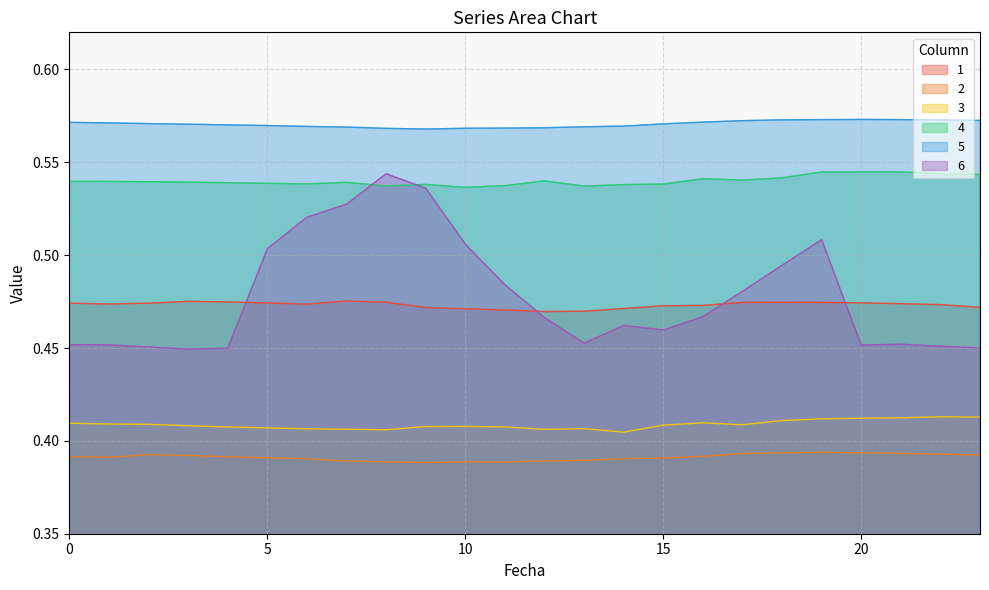

What are all the series names shown in the legend?

1, 2, 3, 4, 5, 6